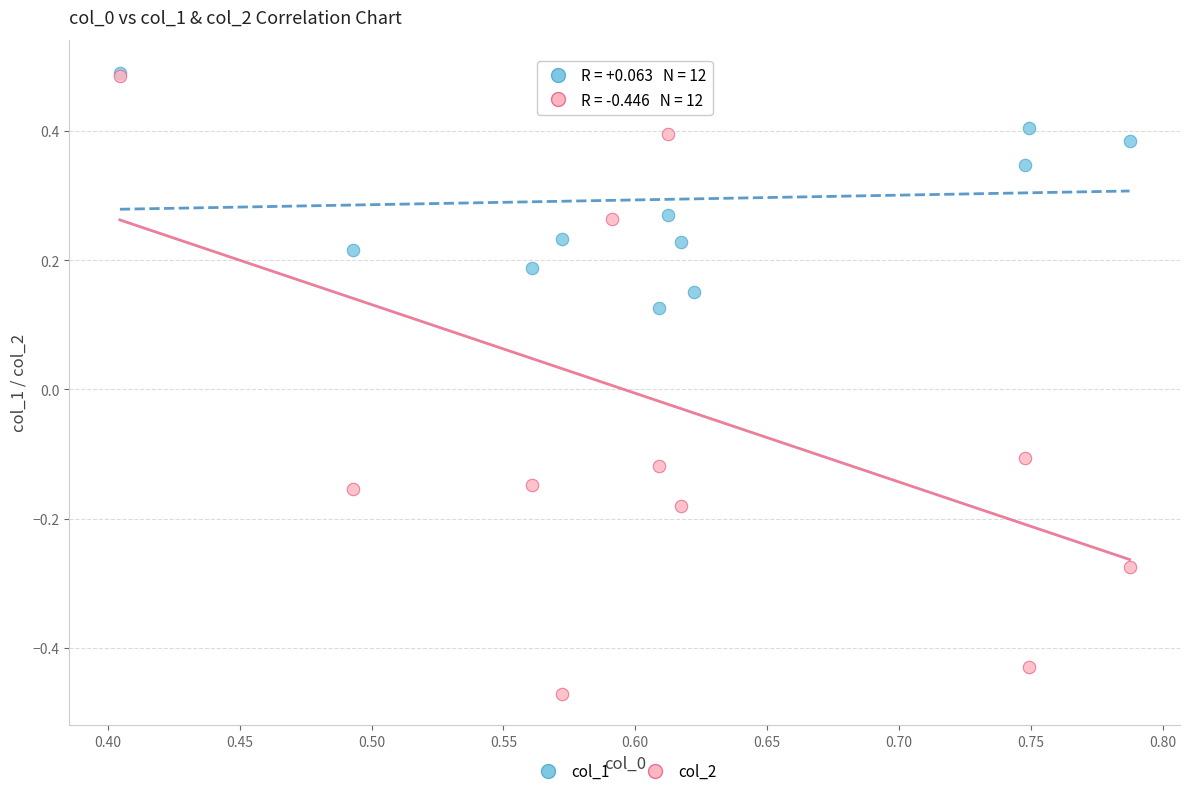

What are all the series names shown in the legend?

col_1, col_2